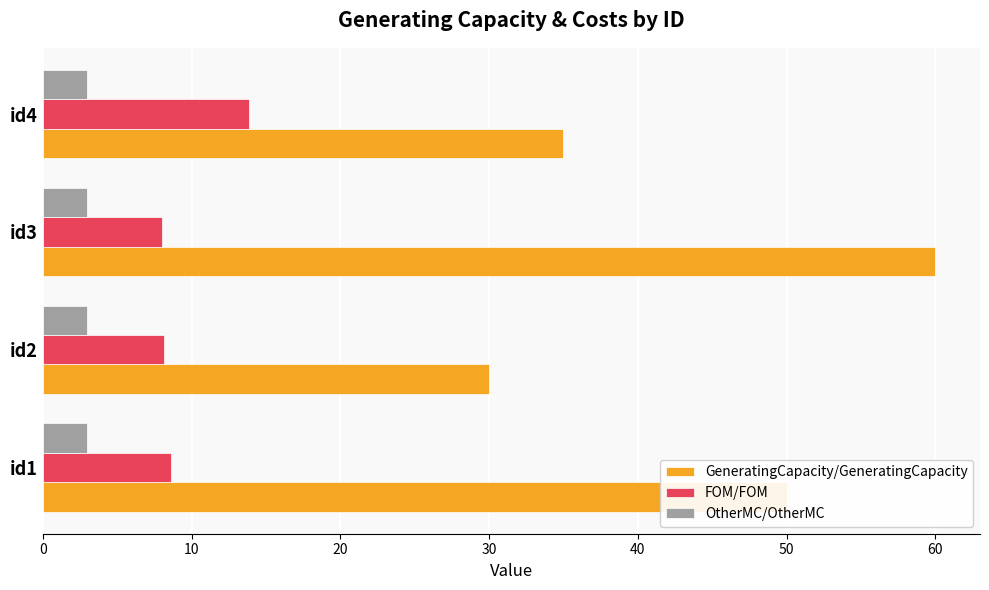

List the series in order of their overall mean, lowest first.

OtherMC/OtherMC, FOM/FOM, GeneratingCapacity/GeneratingCapacity